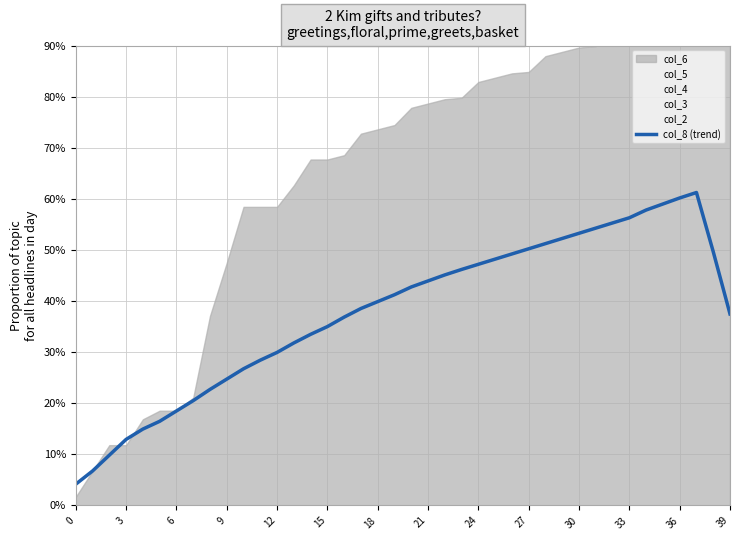

At which category does the data reach its first local peak?

37